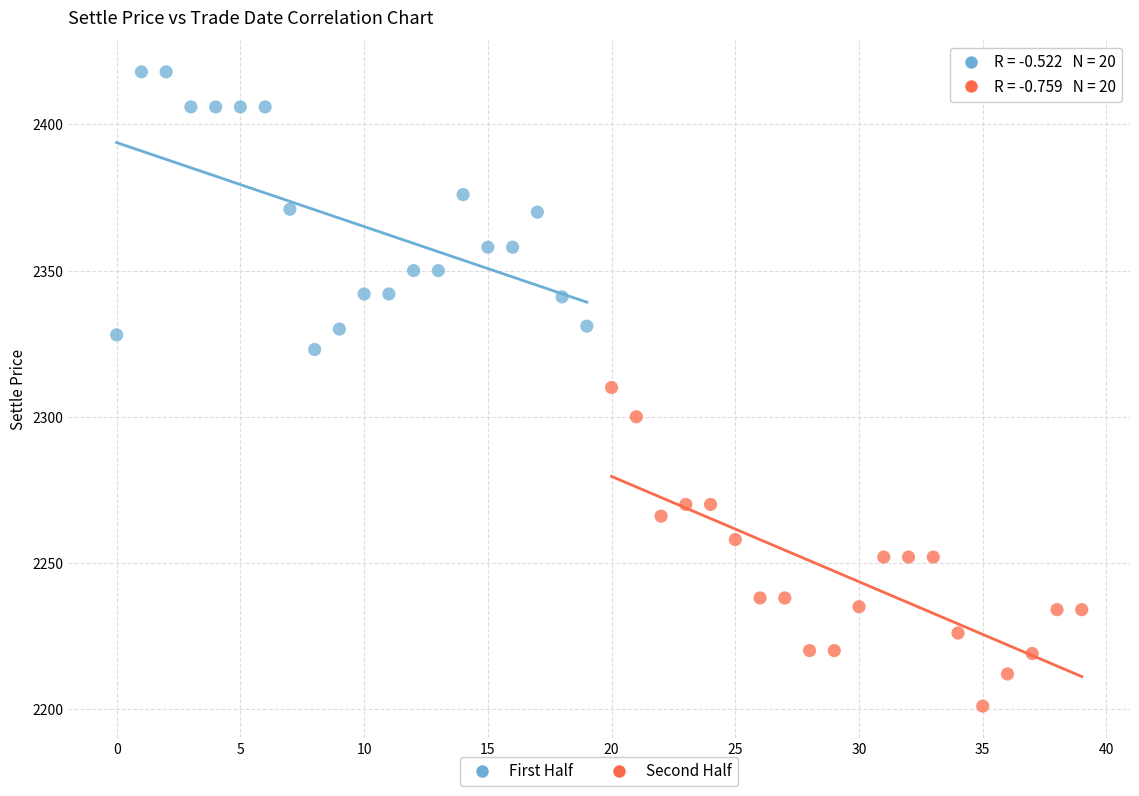

Which series has the largest Y range (max minus min)?

Second Half